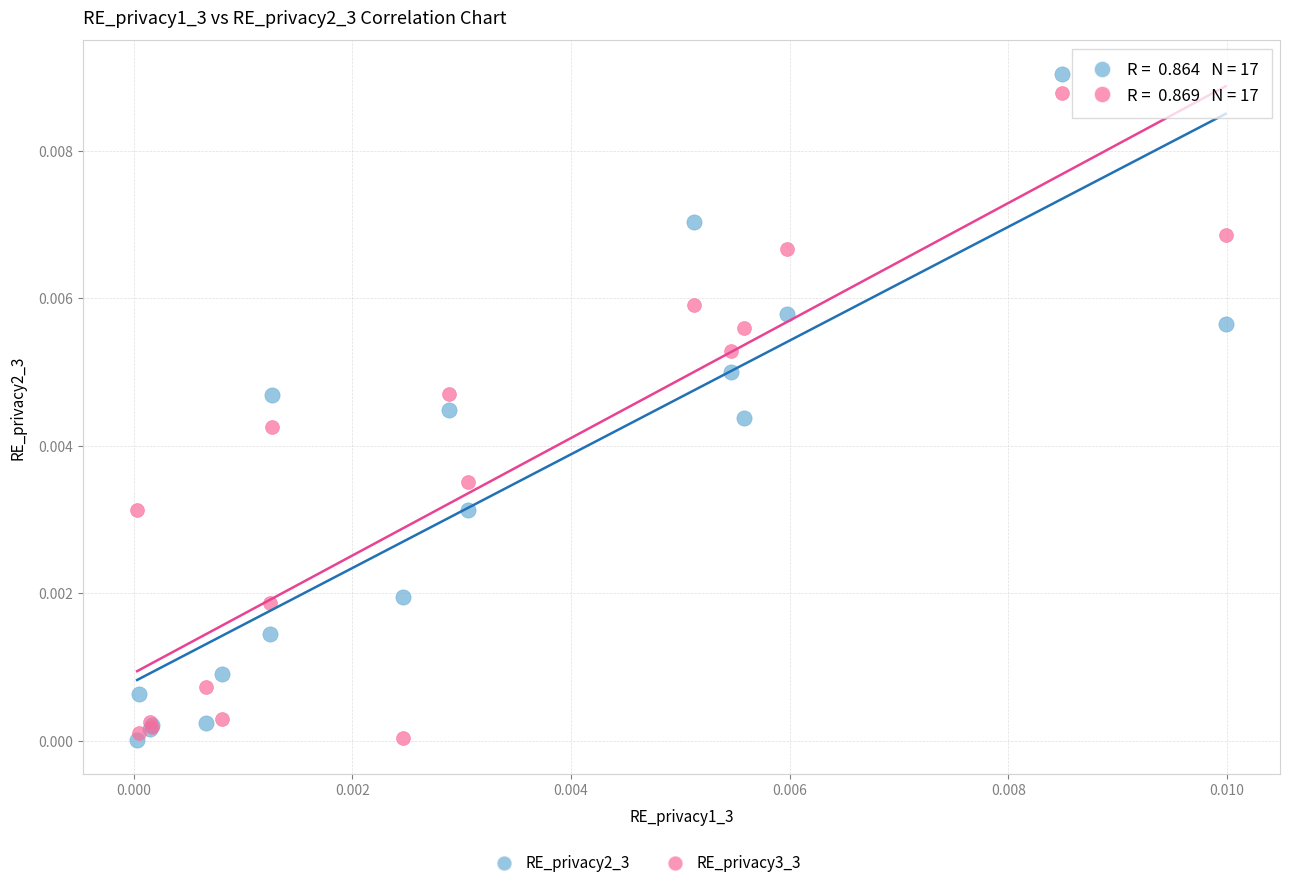

Which series has the largest Y range (max minus min)?

RE_privacy2_3